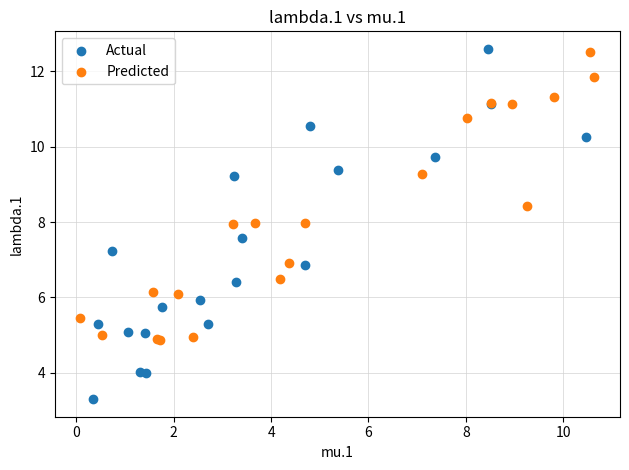

What are all the series names shown in the legend?

Actual, Predicted